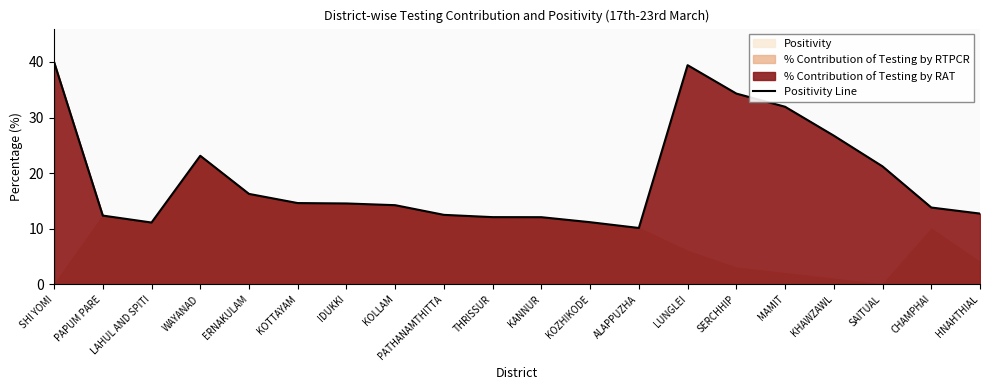

Read the value at LUNGLEI.

39.4